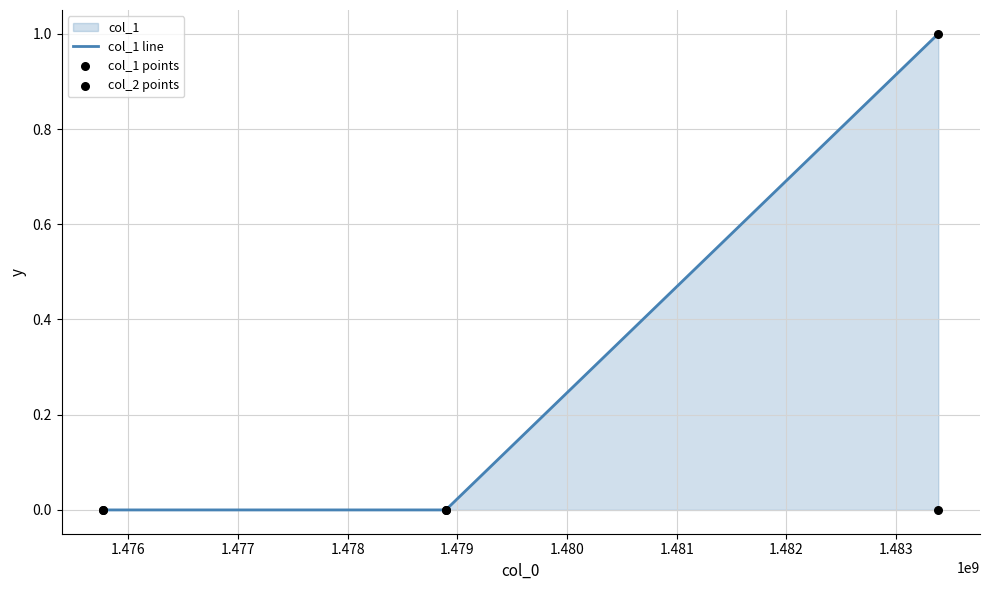

Which series reaches the minimum Y coordinate?

col_1 line